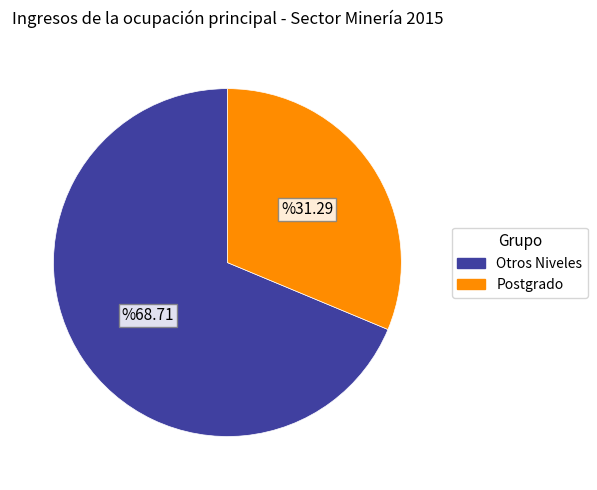

Count the number of slices in the pie.

2